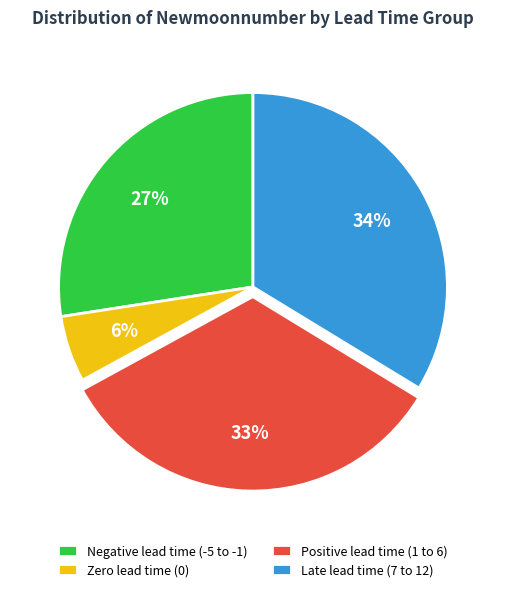

What percentage is the Zero lead time (0) slice, to the nearest percent?

6%